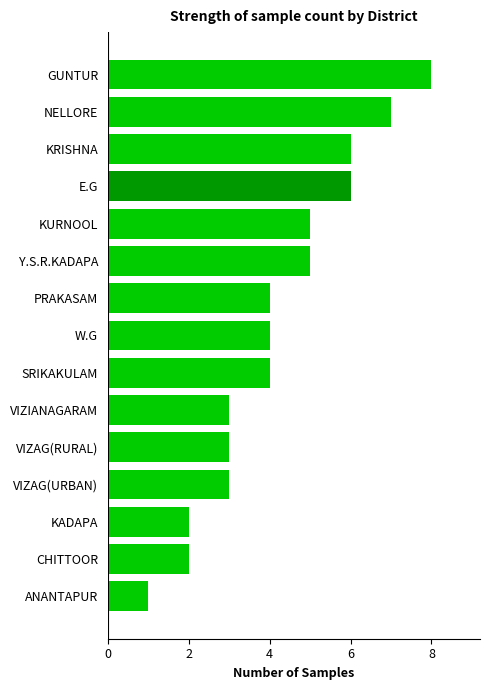

Reading top to bottom, what are all the values shown in this chart?

GUNTUR=8	NELLORE=7	KRISHNA=6	E.G=6	KURNOOL=5	Y.S.R.KADAPA=5	PRAKASAM=4	W.G=4	SRIKAKULAM=4	VIZIANAGARAM=3	VIZAG(RURAL)=3	VIZAG(URBAN)=3	KADAPA=2	CHITTOOR=2	ANANTAPUR=1